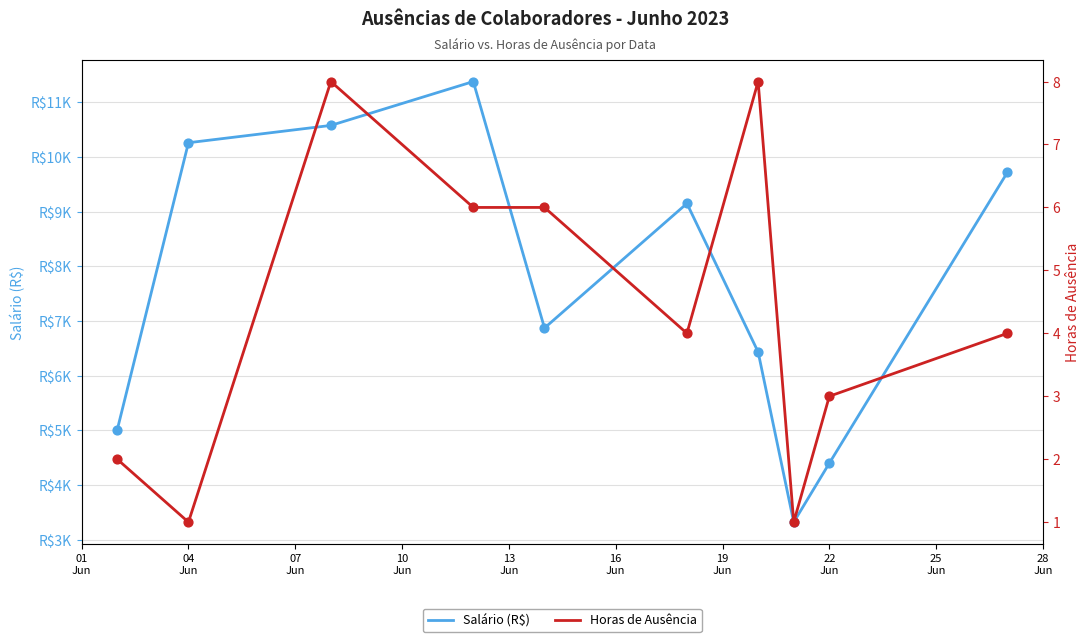

Is the value of Horas de Ausência at 25
Jun greater than the value of Salário (R$) at 13
Jun?

No